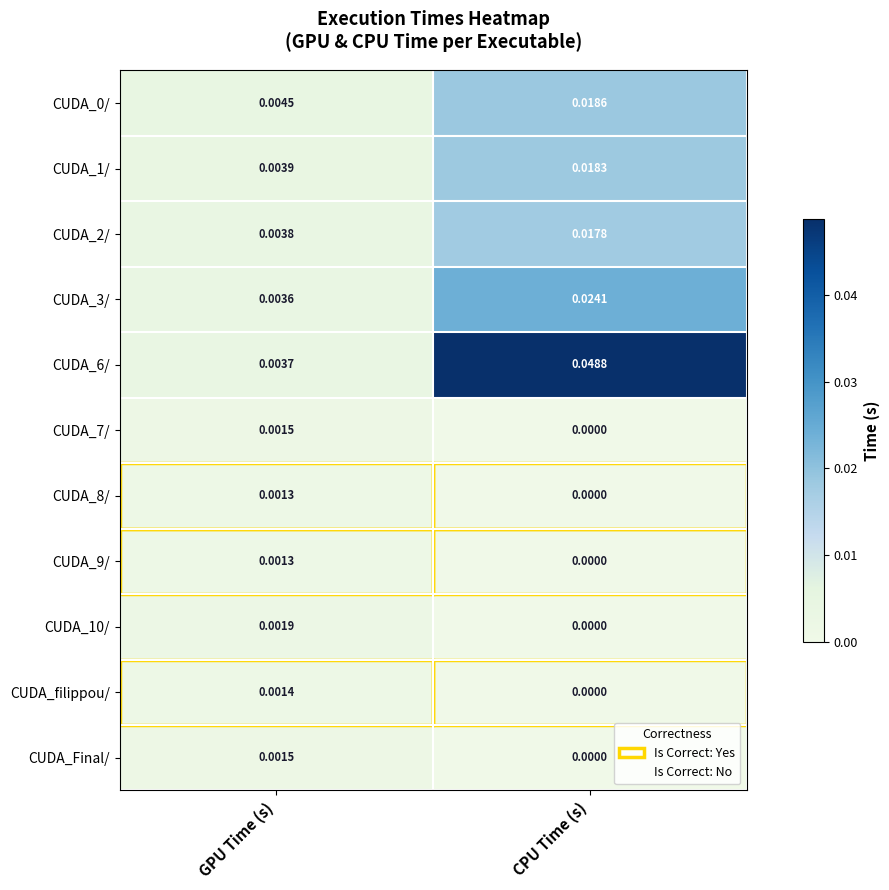

Rank the categories by CUDA_1/ value from highest to lowest.

CPU Time (s), GPU Time (s)